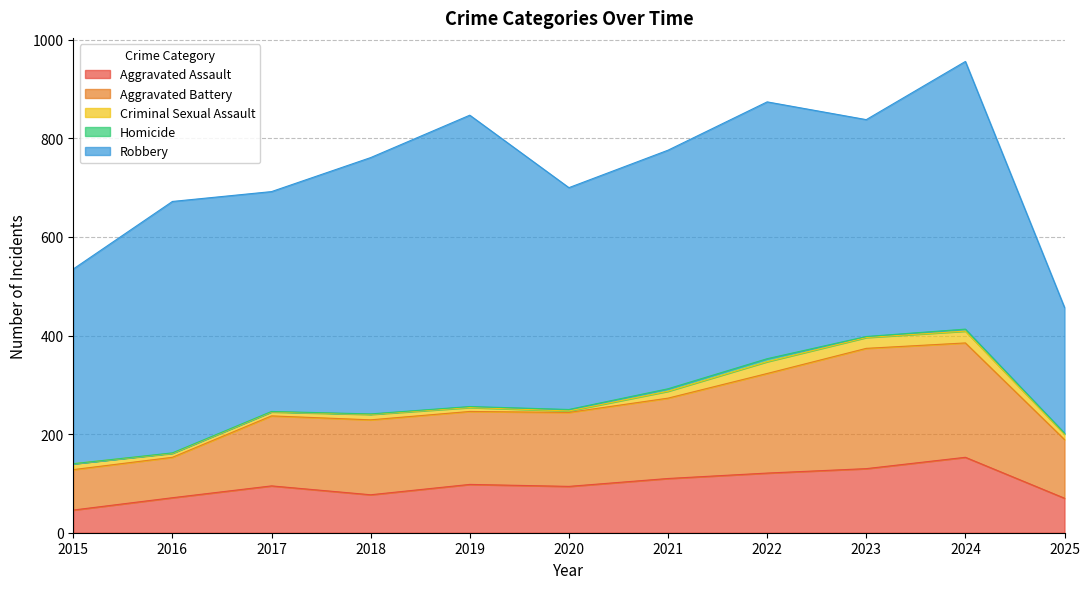

List the series in order of their peak value, highest first.

Robbery, Aggravated Battery, Aggravated Assault, Criminal Sexual Assault, Homicide